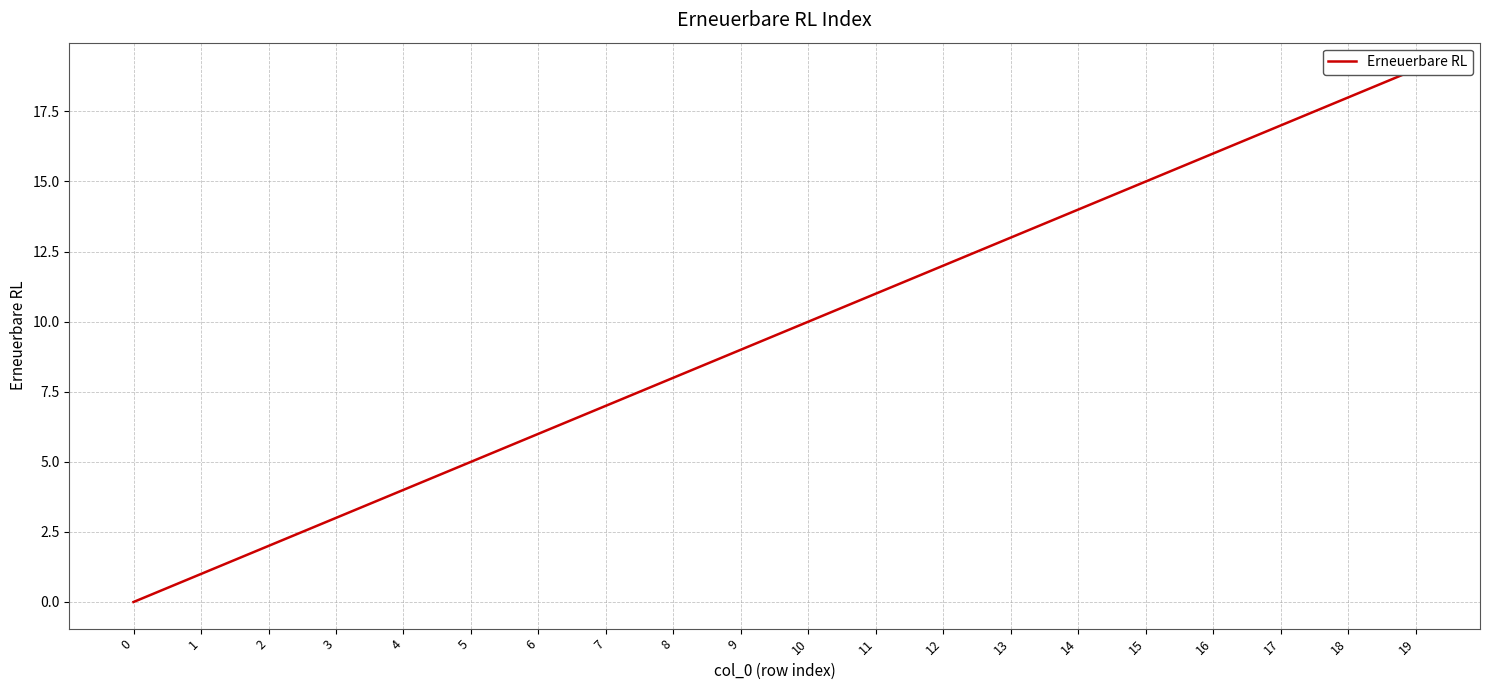

At which label does the data first exceed 10?

11